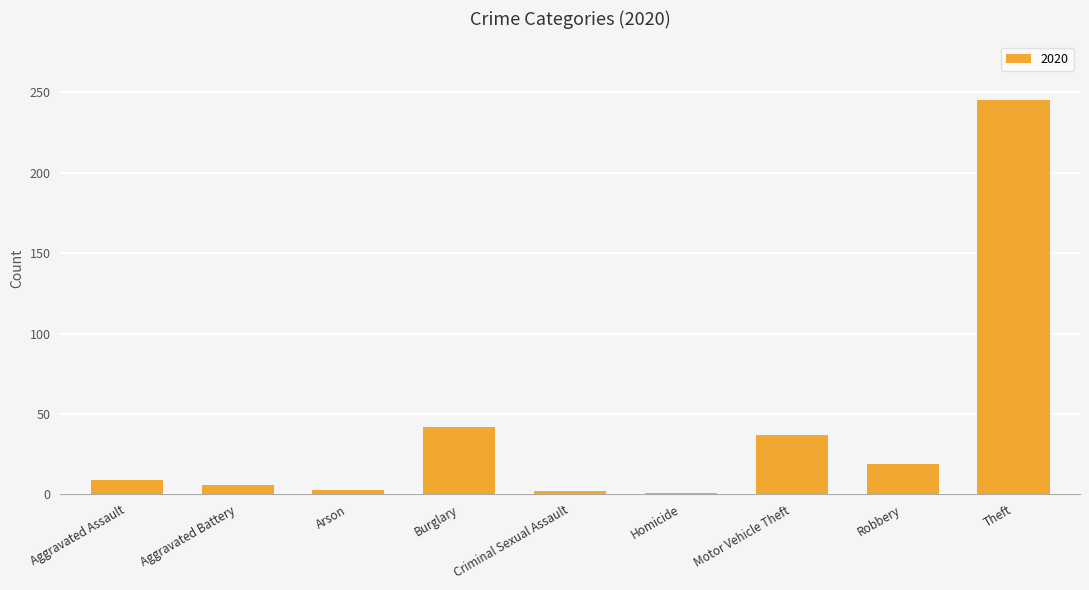

What is the change in value from Aggravated Assault to Burglary?

+33